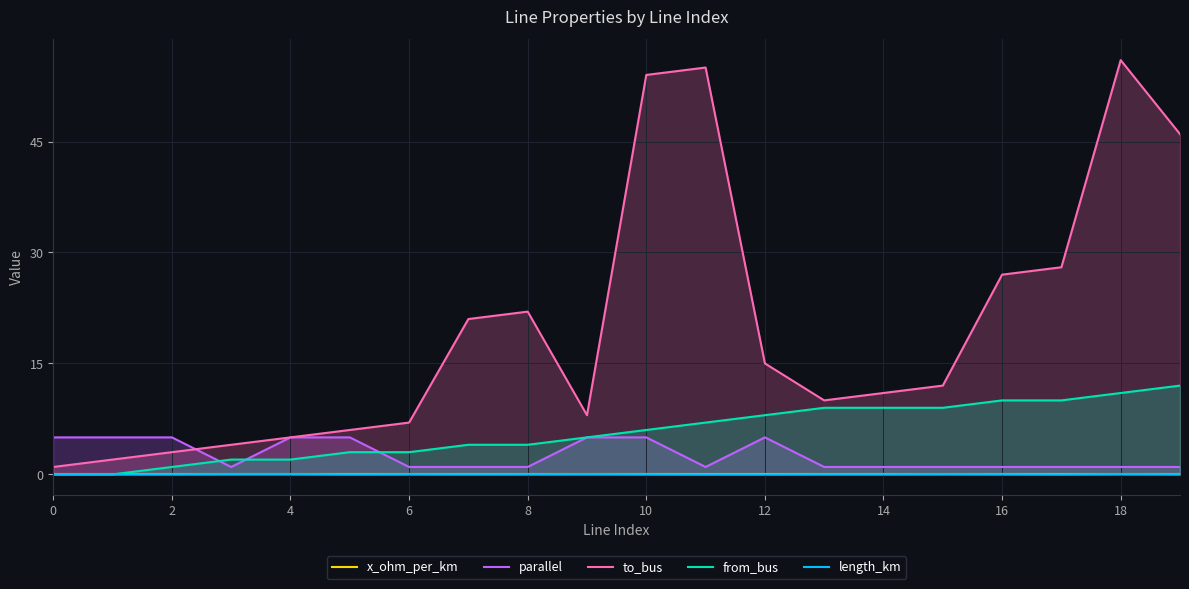

What is the value of the parallel point at the 15th from the left?

1.0